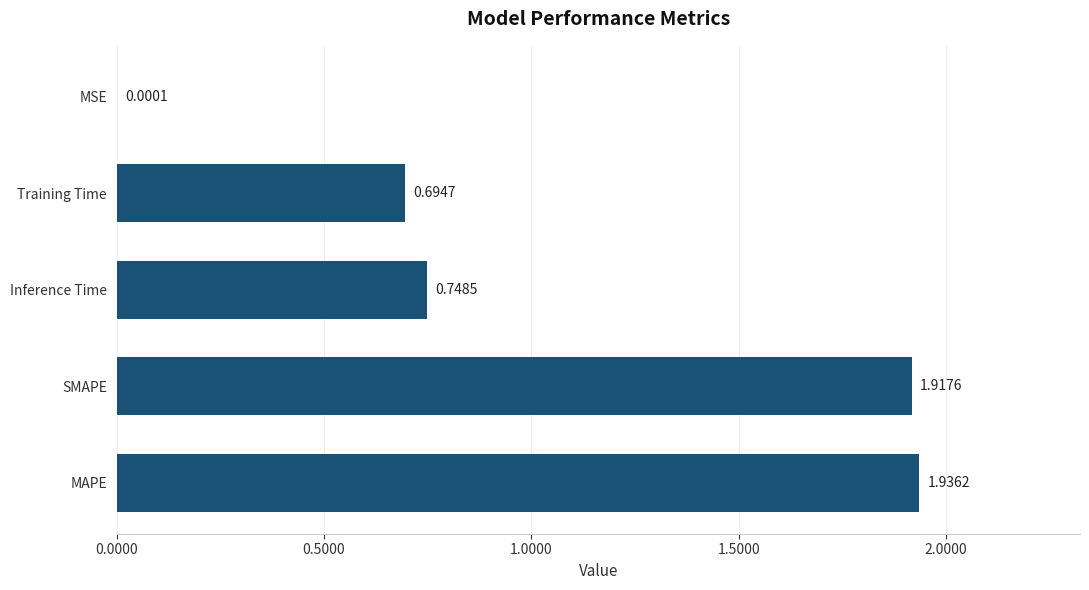

At which label is the value closest to 0?

MSE